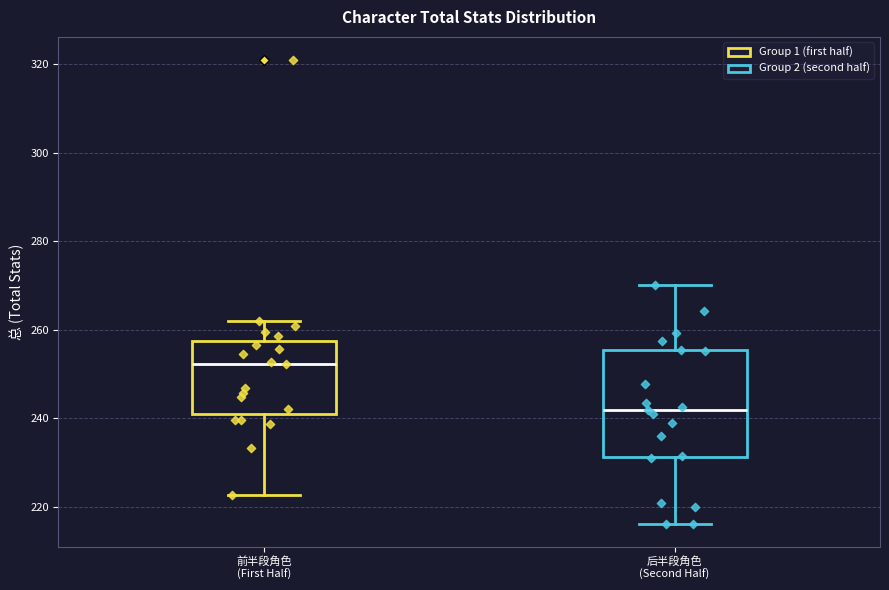

Which box has the lowest median line?

后半段角色 (Second Half)